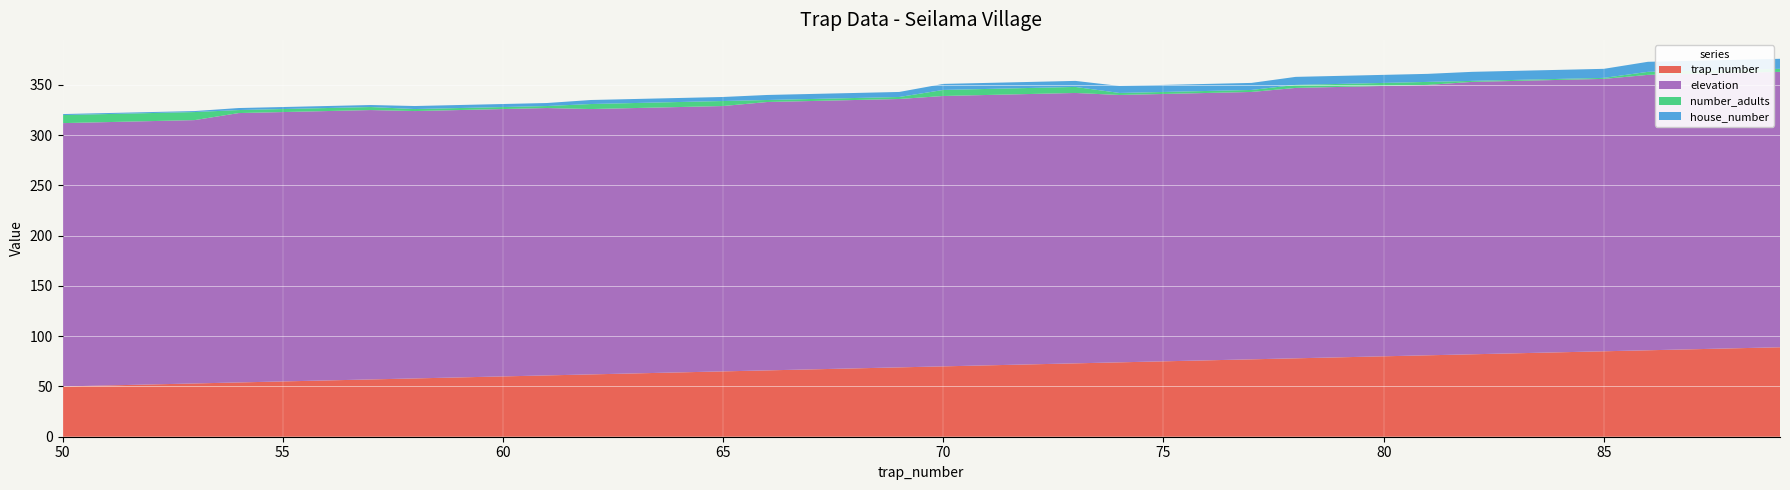

Reading right to left, what are all the values shown in this chart?

trap_number: 89	88	87	86	85	84	83	82	81	80	79	78	77	76	75	74	73	72	71	70	69	68	67	66	65	64	63	62	61	60	59	58	57	56	55	54	53	52	51	50
elevation: 274	274	274	274	271	271	271	271	269	269	269	269	266	266	266	266	269	269	269	269	267	267	267	267	264	264	264	264	266	266	266	266	268	268	268	268	262	262	262	262
number_adults: 3	3	3	3	1	1	1	1	3	3	3	3	2	2	2	2	6	6	6	6	2	2	2	2	5	5	5	5	2	2	2	2	3	3	3	3	8	8	8	8
house_number: 10	10	10	10	9	9	9	9	8	8	8	8	7	7	7	7	6	6	6	6	5	5	5	5	4	4	4	4	3	3	3	3	2	2	2	2	1	1	1	1